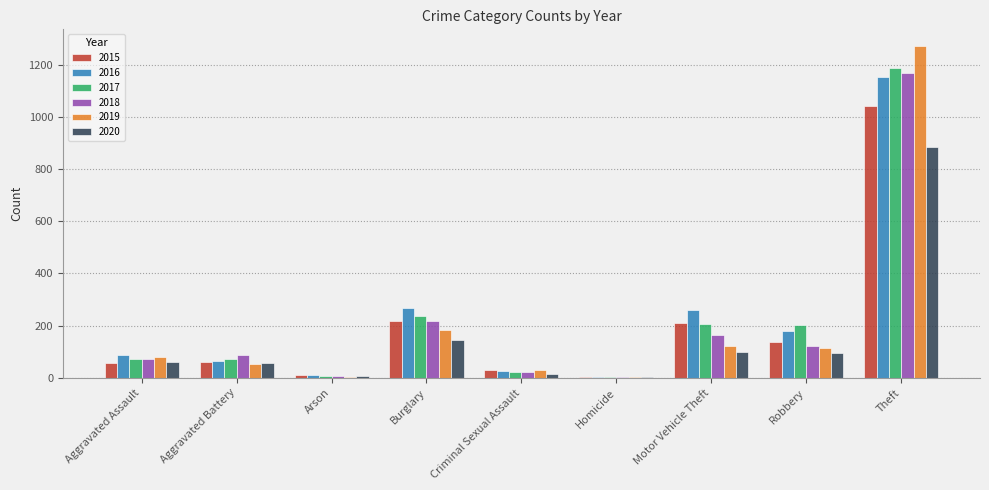

At which category is the sum across all series the highest?

Theft